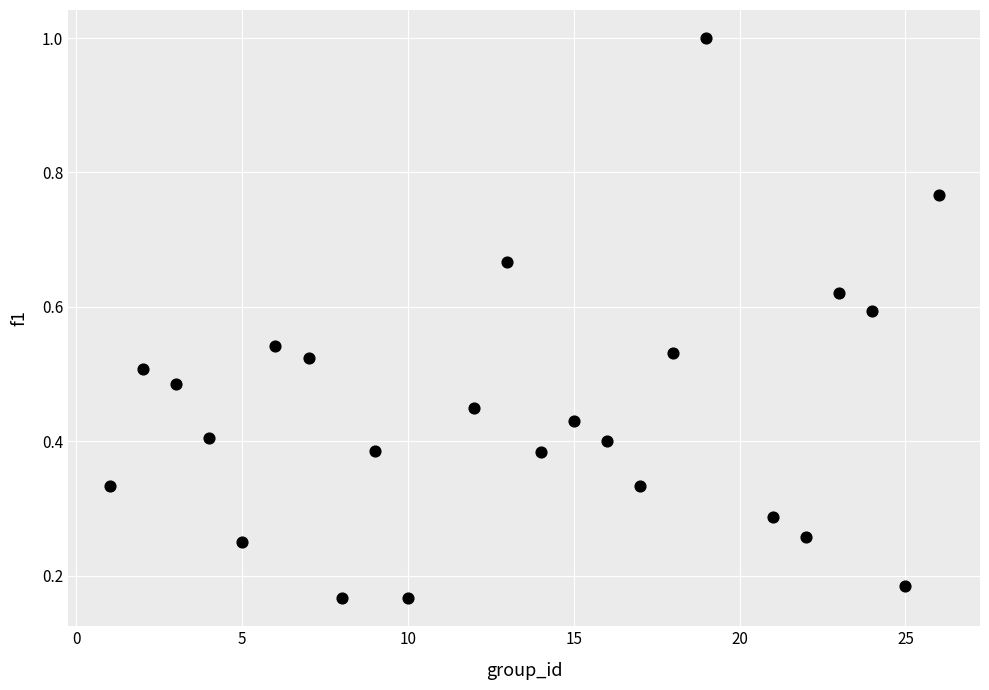

What is the range of X values (max minus min)?

25.0